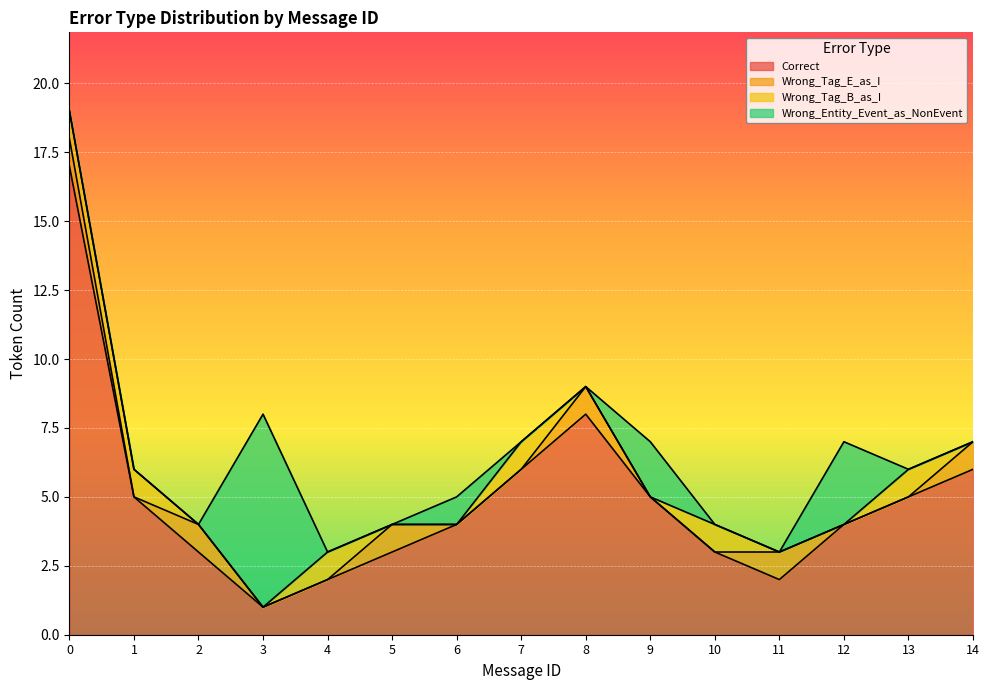

What is the value of the Wrong_Tag_B_as_I point at the 1st from the left?

1